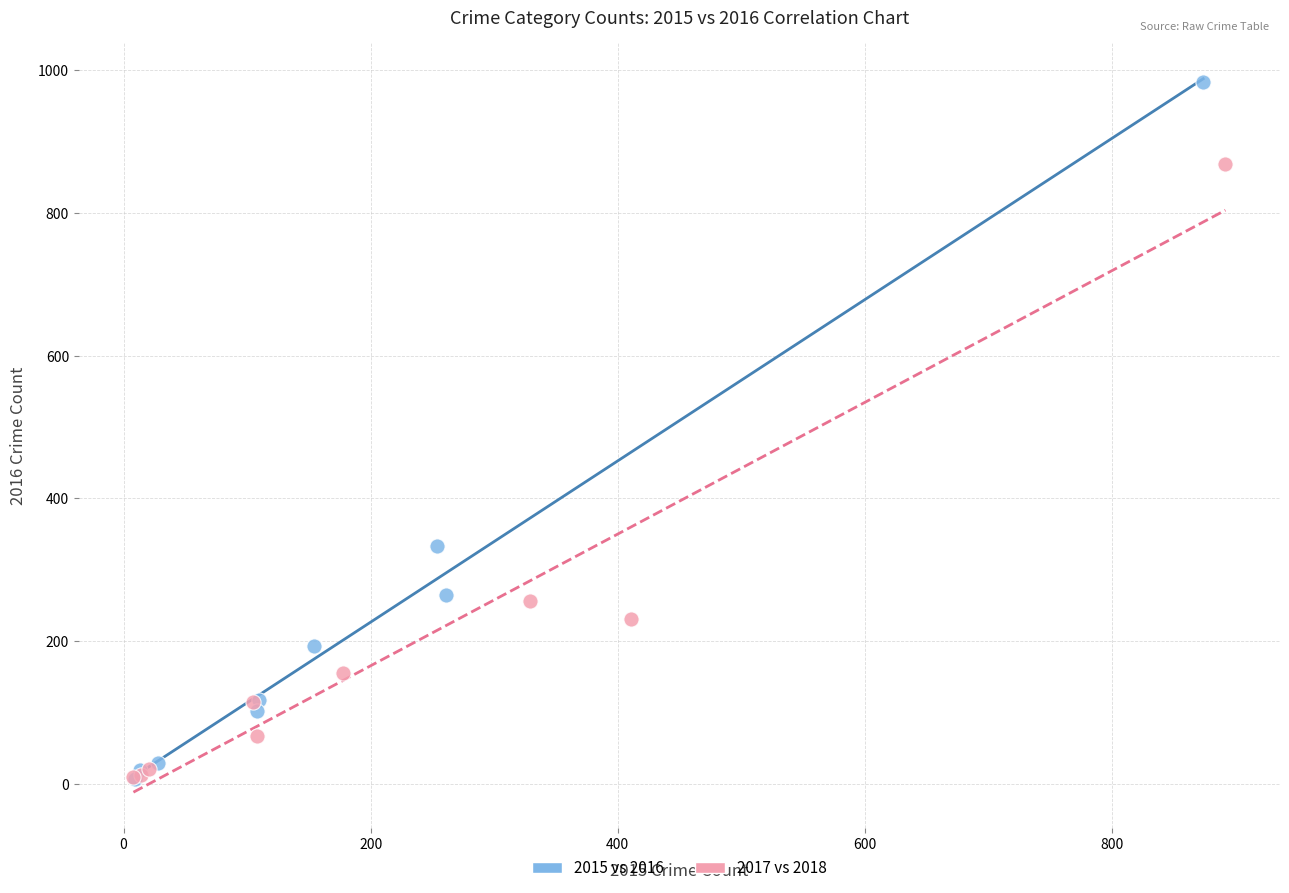

Which series has the widest spread of Y values?

2015 vs 2016